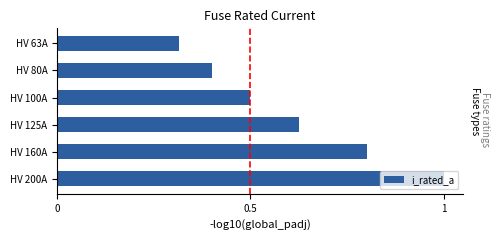

How many categories are shown in the chart?

6